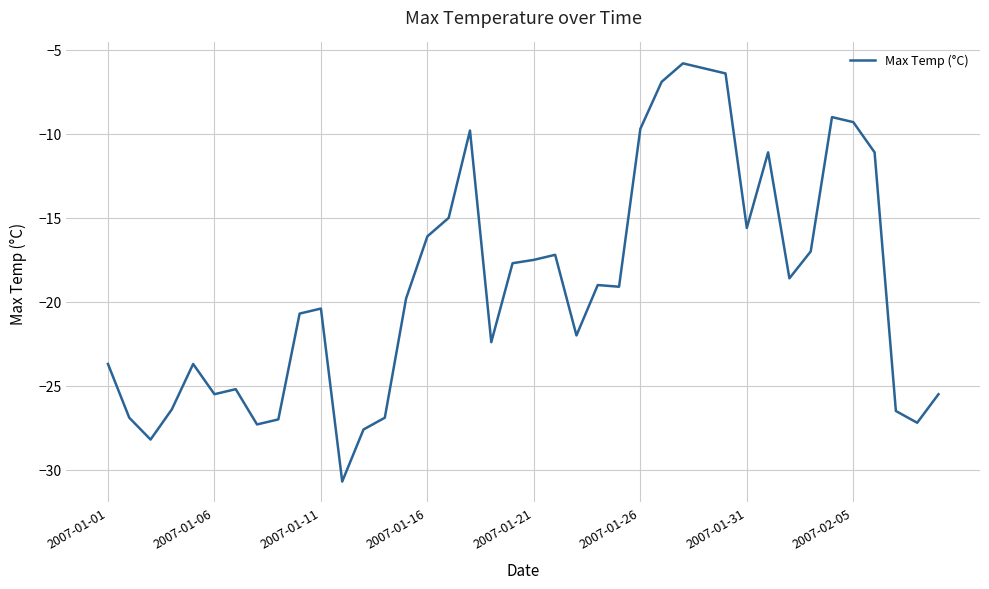

What is the difference between the maximum and minimum values?

24.9